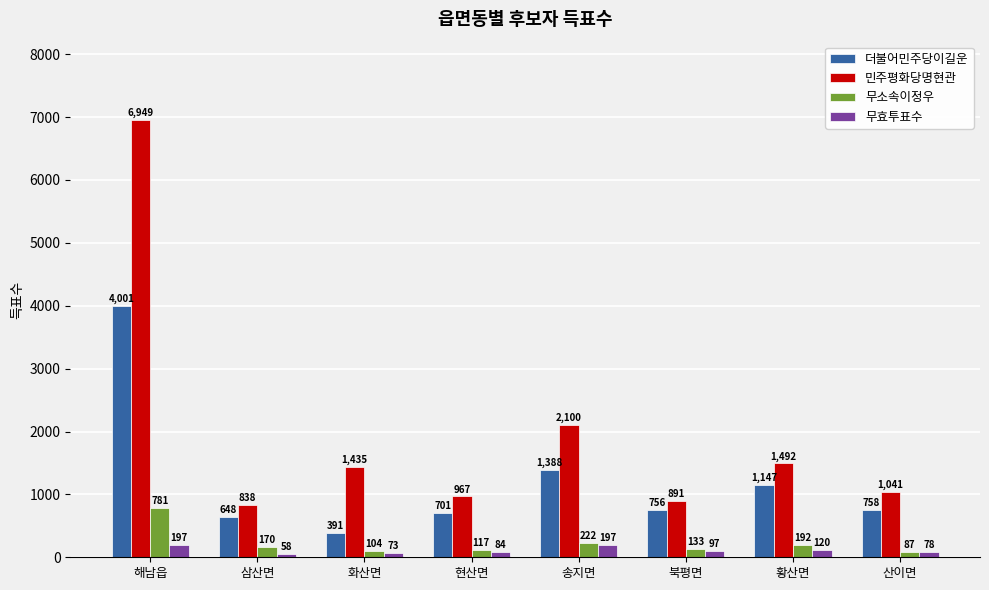

Reading left to right, what are all the values shown in this chart?

더불어민주당이길운: 해남읍=4001	삼산면=648	화산면=391	현산면=701	송지면=1388	북평면=756	황산면=1147	산이면=758
민주평화당명현관: 해남읍=6949	삼산면=838	화산면=1435	현산면=967	송지면=2100	북평면=891	황산면=1492	산이면=1041
무소속이정우: 해남읍=781	삼산면=170	화산면=104	현산면=117	송지면=222	북평면=133	황산면=192	산이면=87
무효투표수: 해남읍=197	삼산면=58	화산면=73	현산면=84	송지면=197	북평면=97	황산면=120	산이면=78